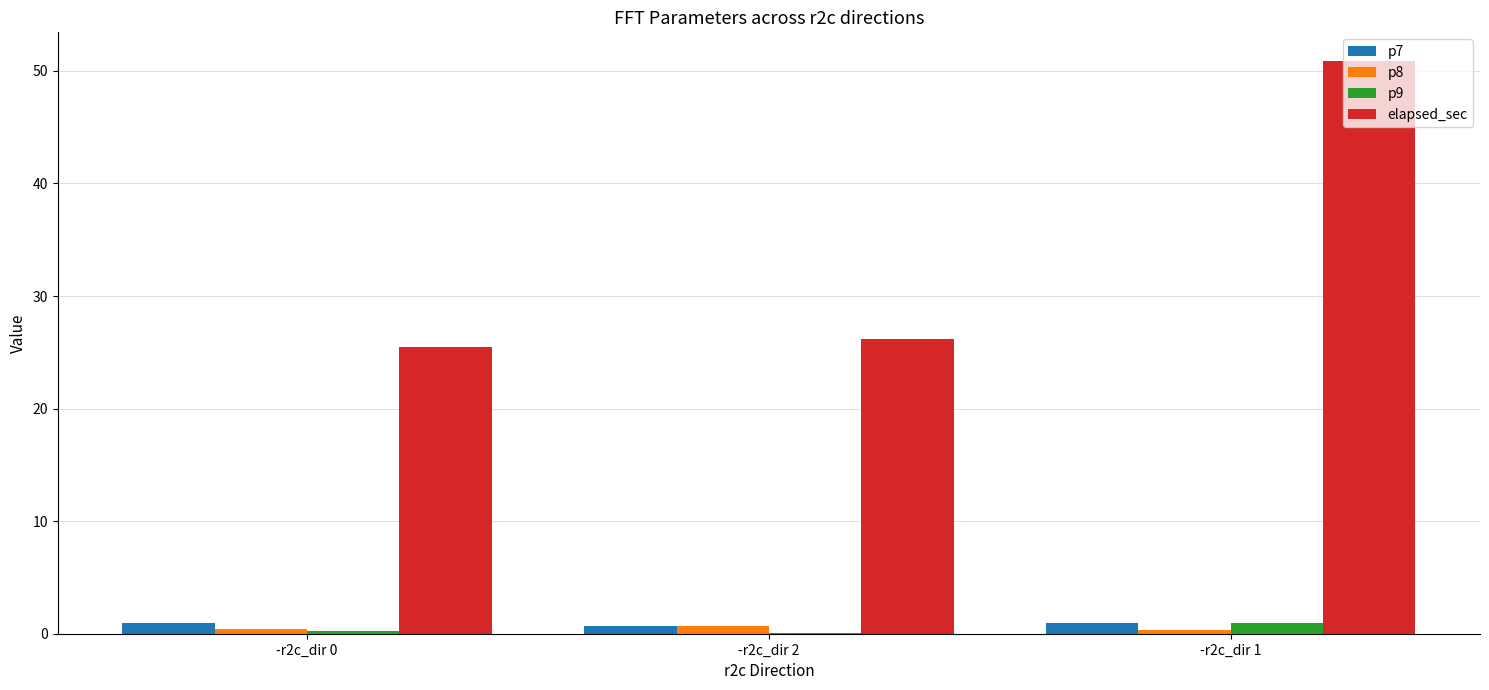

What is the spread (max minus min) of values at -r2c_dir 0?

25.3